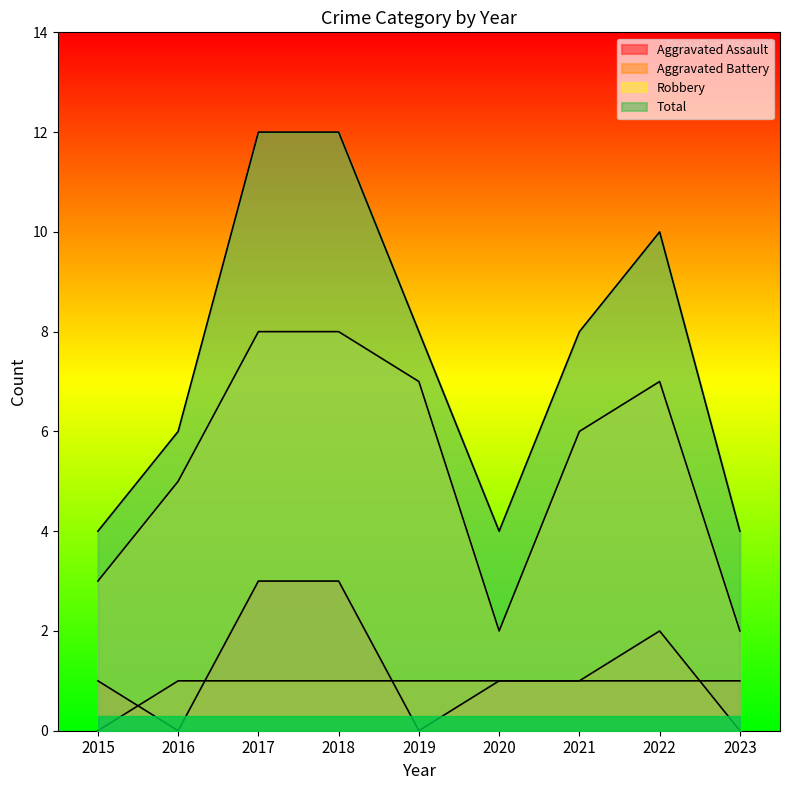

At which category is the sum across all series the highest?

2017